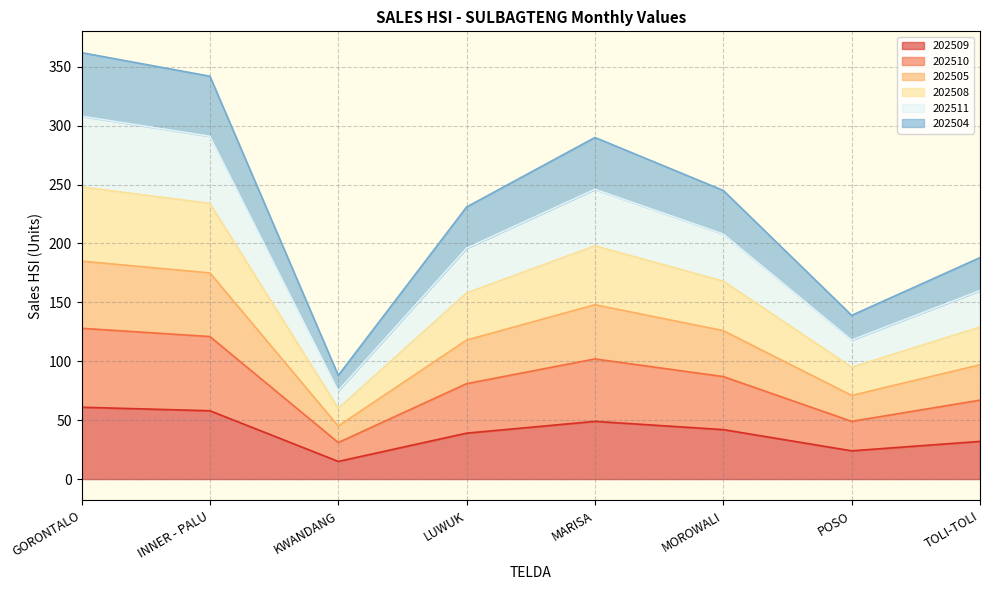

What is the total value across all series at MARISA?

290